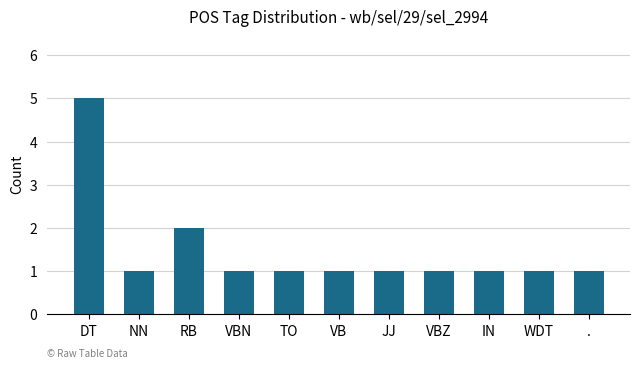

What is the difference between the maximum and minimum values?

4